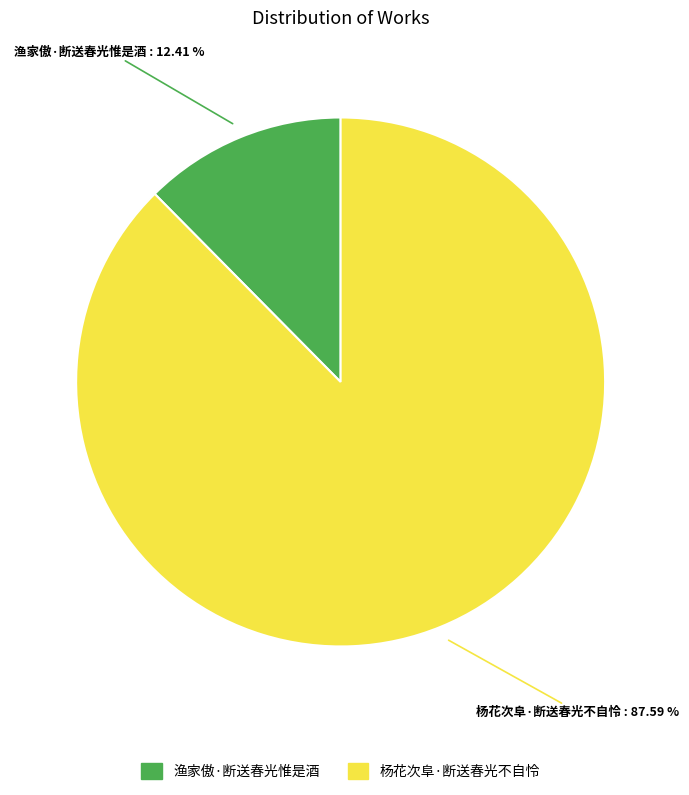

Which slice is the largest?

杨花次阜·断送春光不自怜